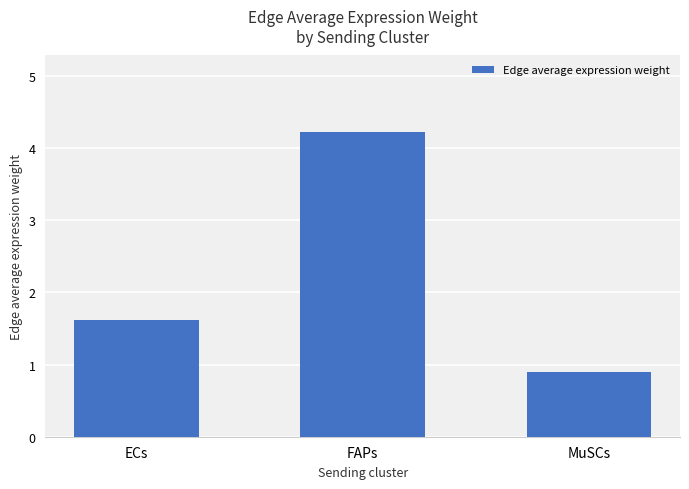

Is it true that the value at MuSCs is 0.9?

True